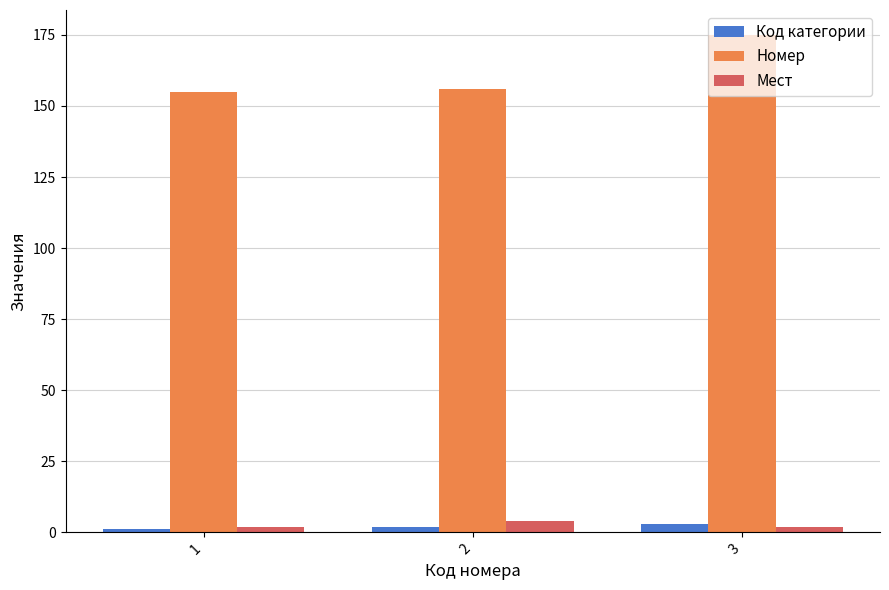

Is the value of Мест at 3 greater than the value of Номер at 1?

No